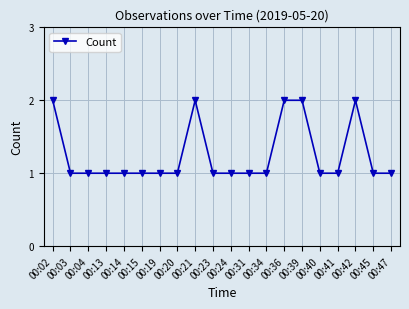

True or false: the data has more than 0 interior local peaks.

True